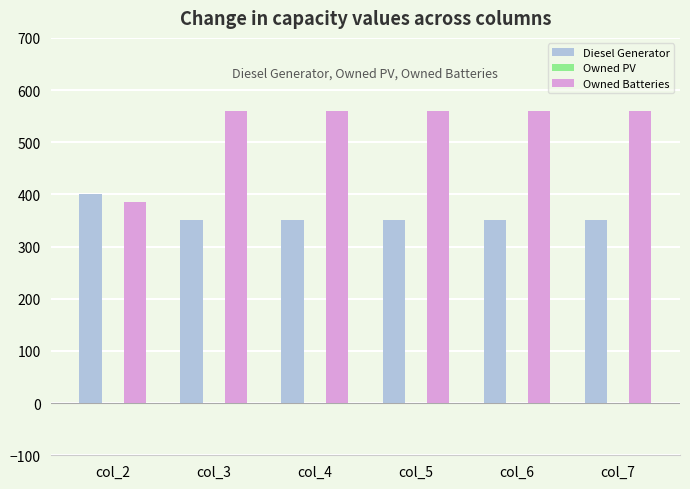

What is the total value across all series at col_3?

909